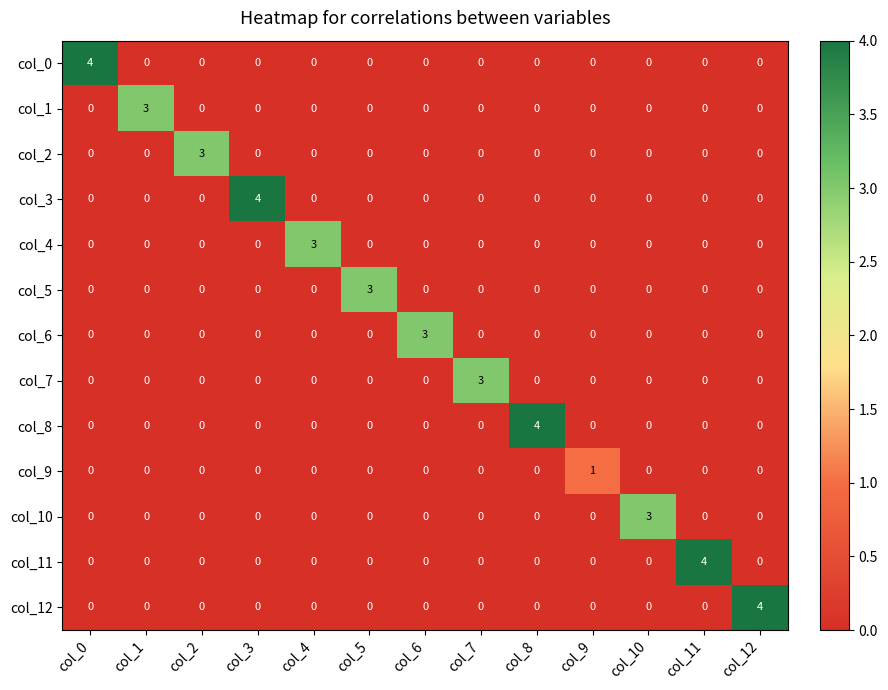

True or false: col_1 has a value of 0 at col_6.

True